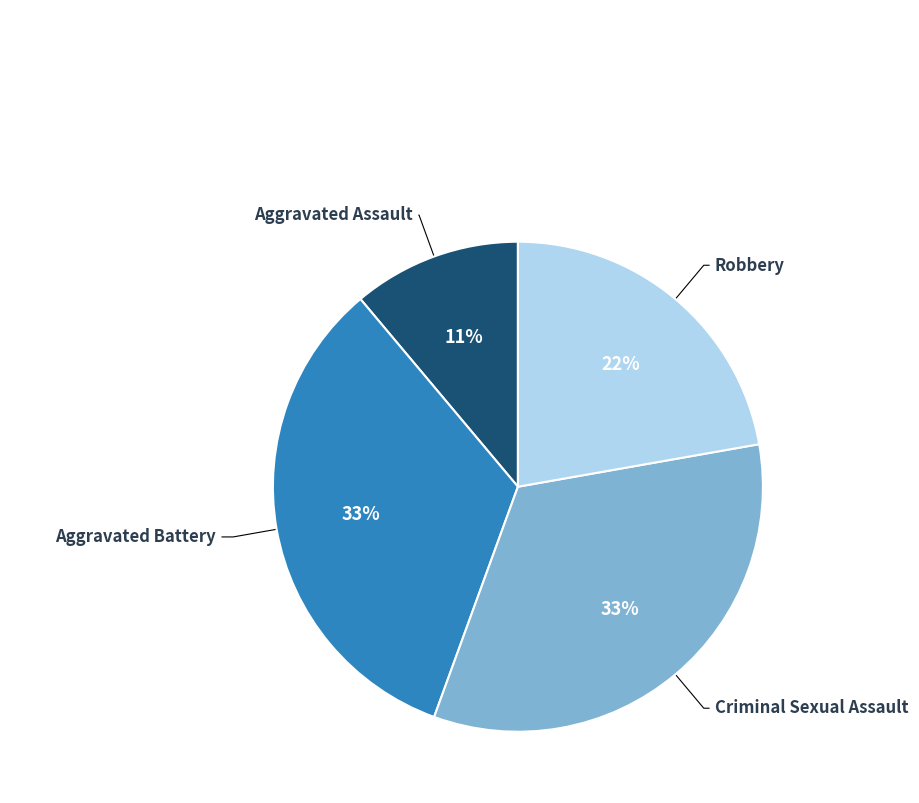

What is the smallest slice in the pie chart?

Aggravated Assault